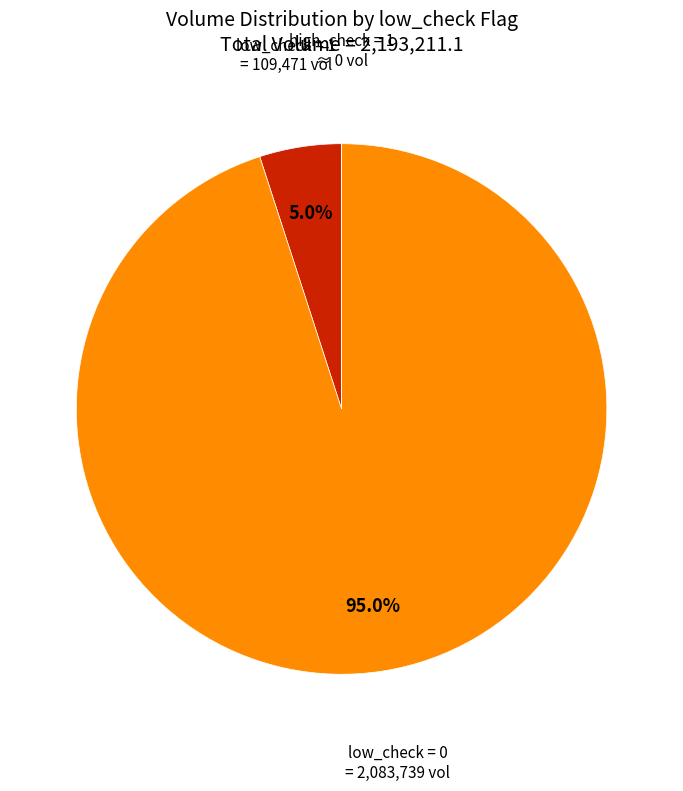

Does any single category account for the majority?

Yes